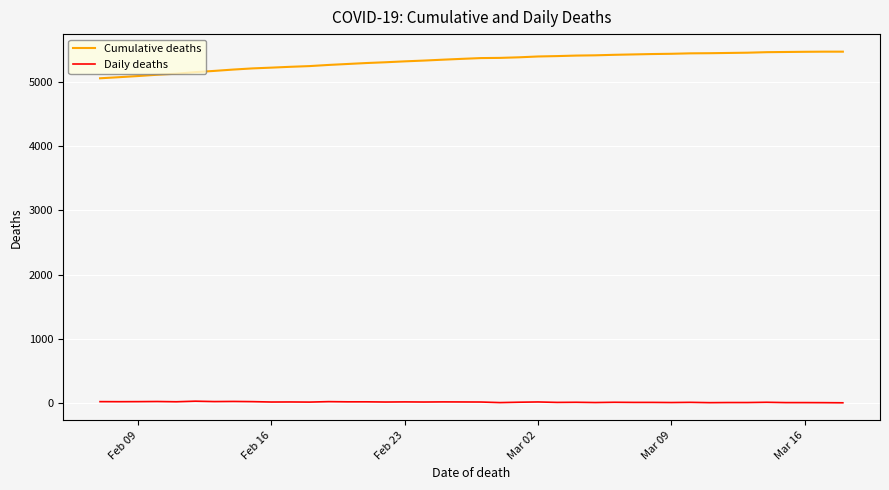

What is the greatest value displayed?

5476